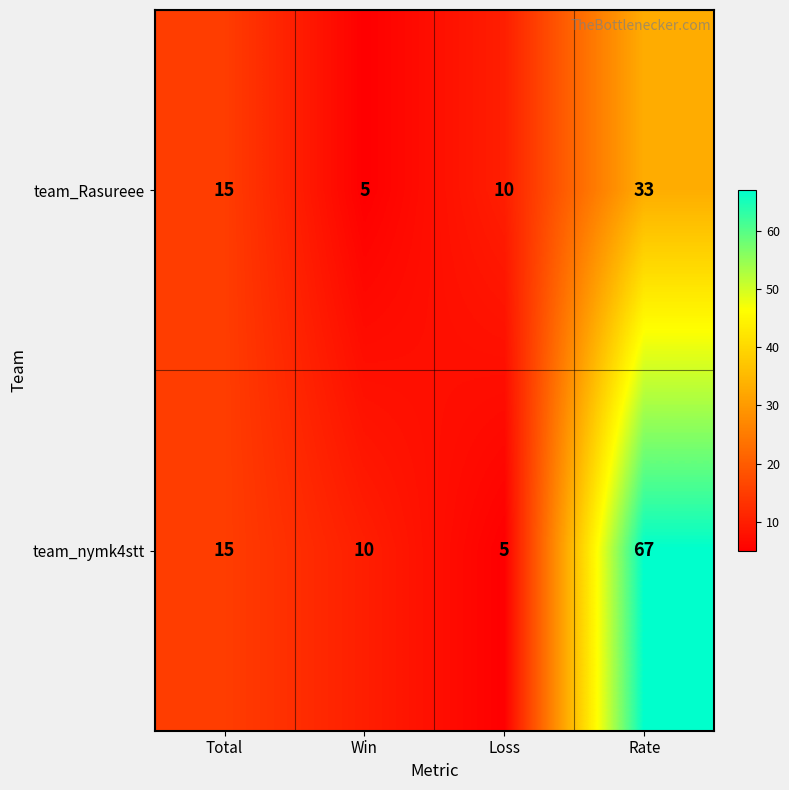

Where is team_Rasureee nearest to the value 19?

Total